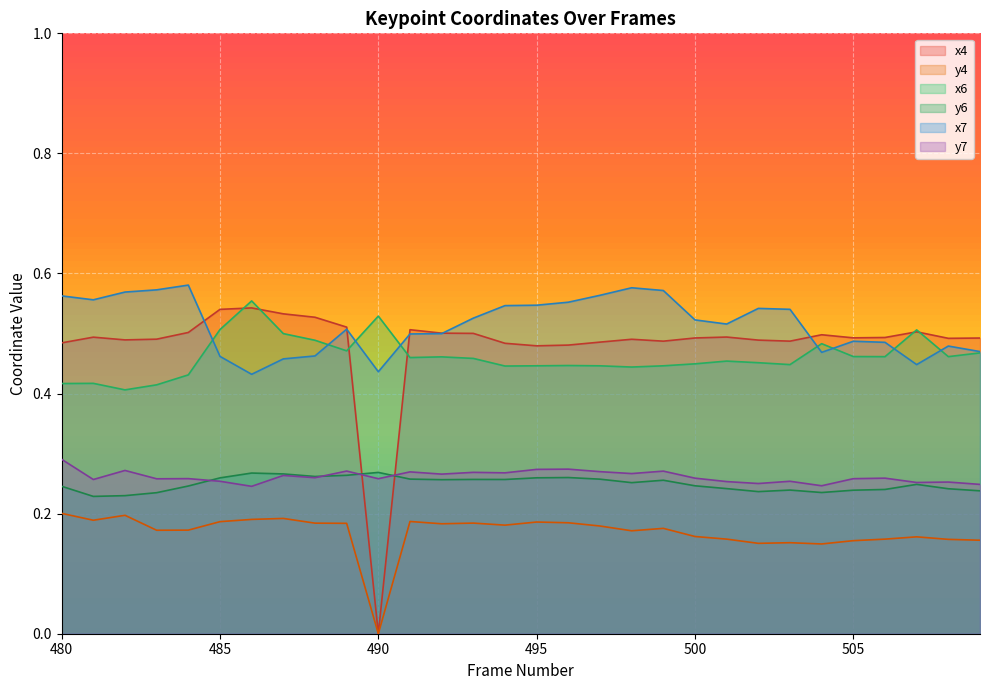

How many lines are shown in the chart?

6